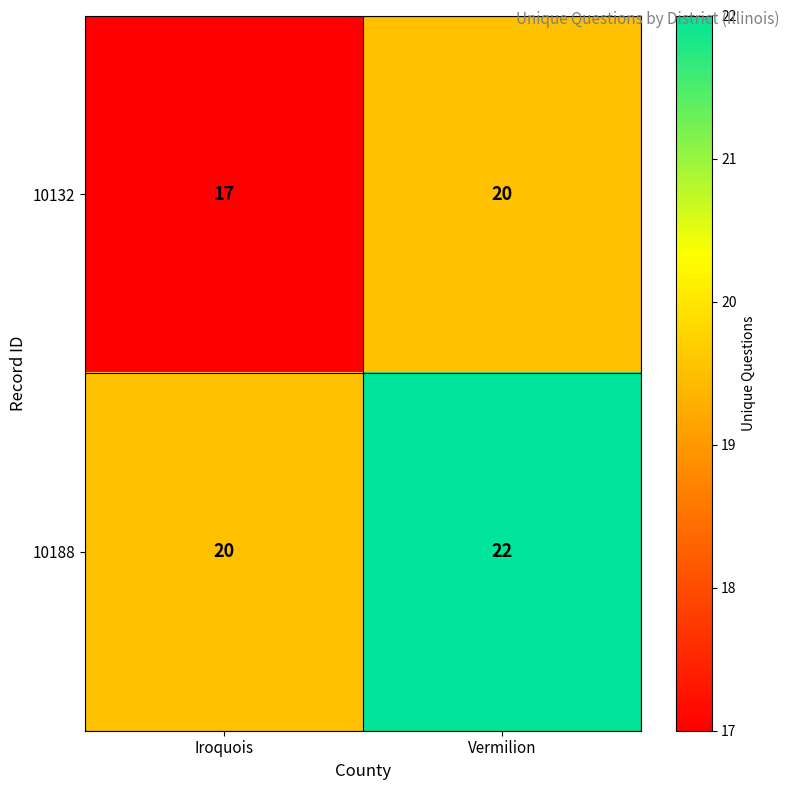

Which category has the lowest value across all series?

Iroquois